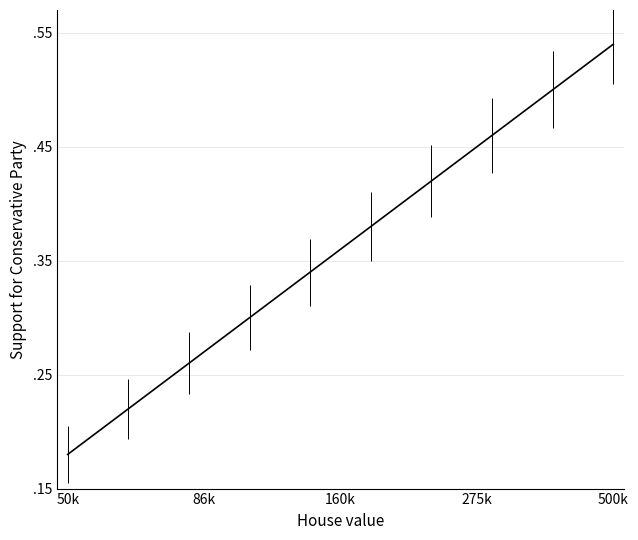

Is this an area chart (filled region under the line)?

No